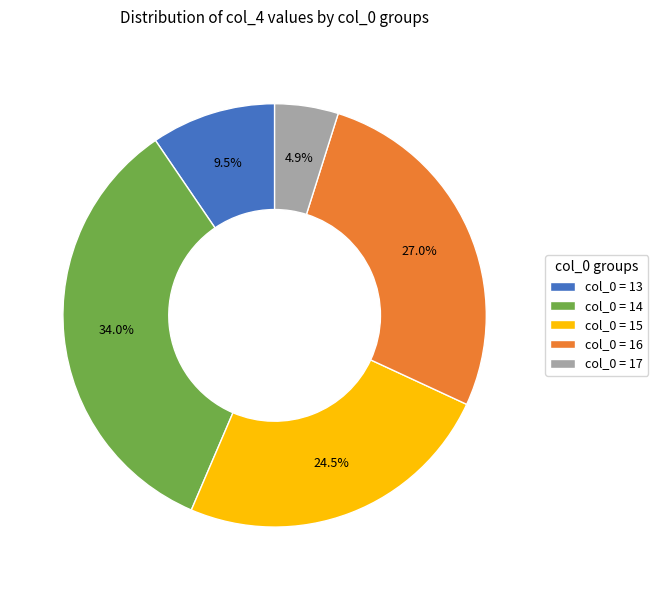

What is the smallest slice in the pie chart?

col_0 = 17